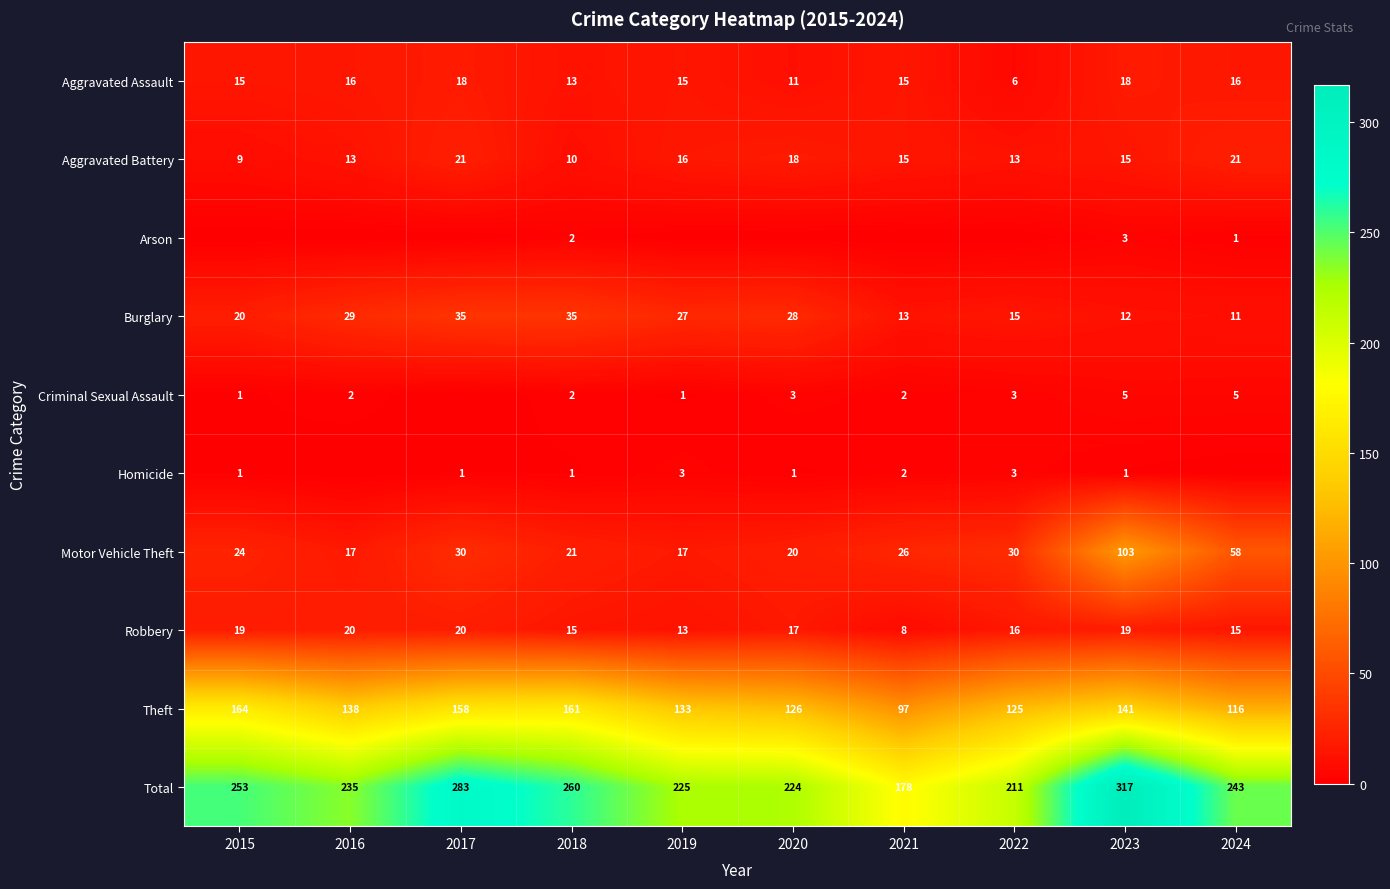

The value of Aggravated Assault at 2023 is 5. True or false?

False